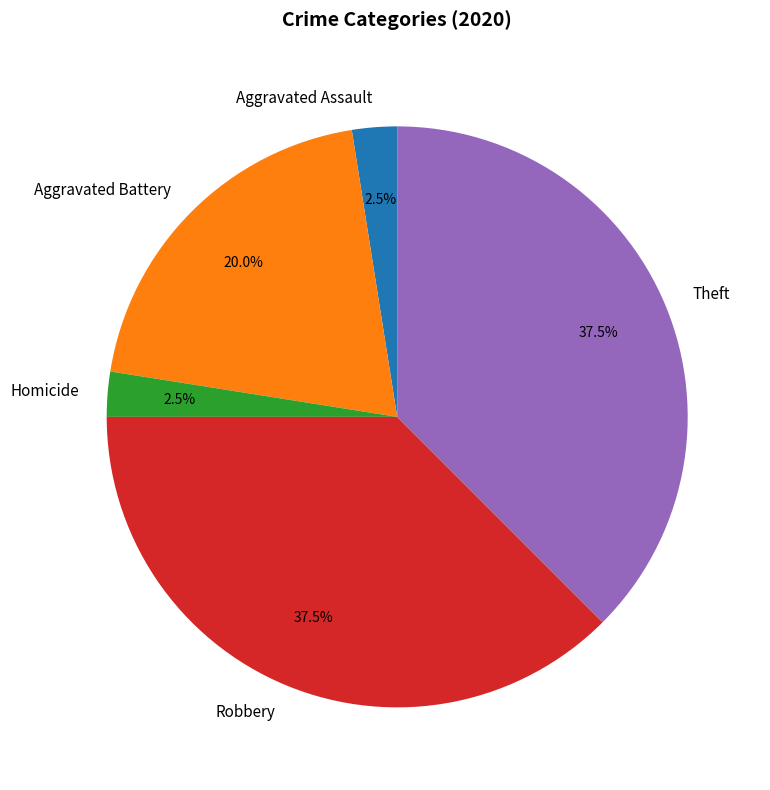

Is the sum of Robbery and Aggravated Assault greater than half?

No